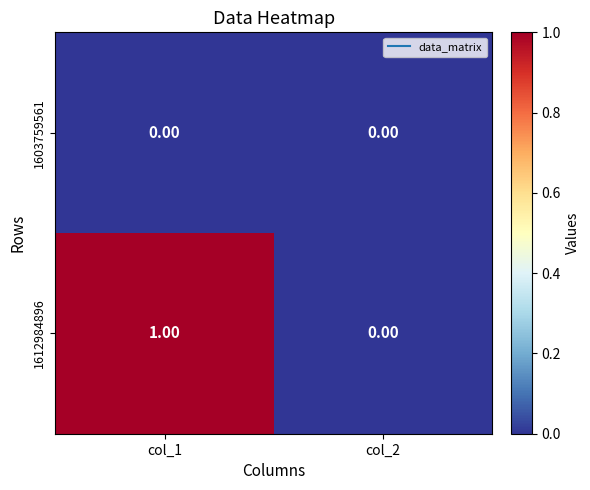

What is the difference between the highest and lowest values at col_1?

1